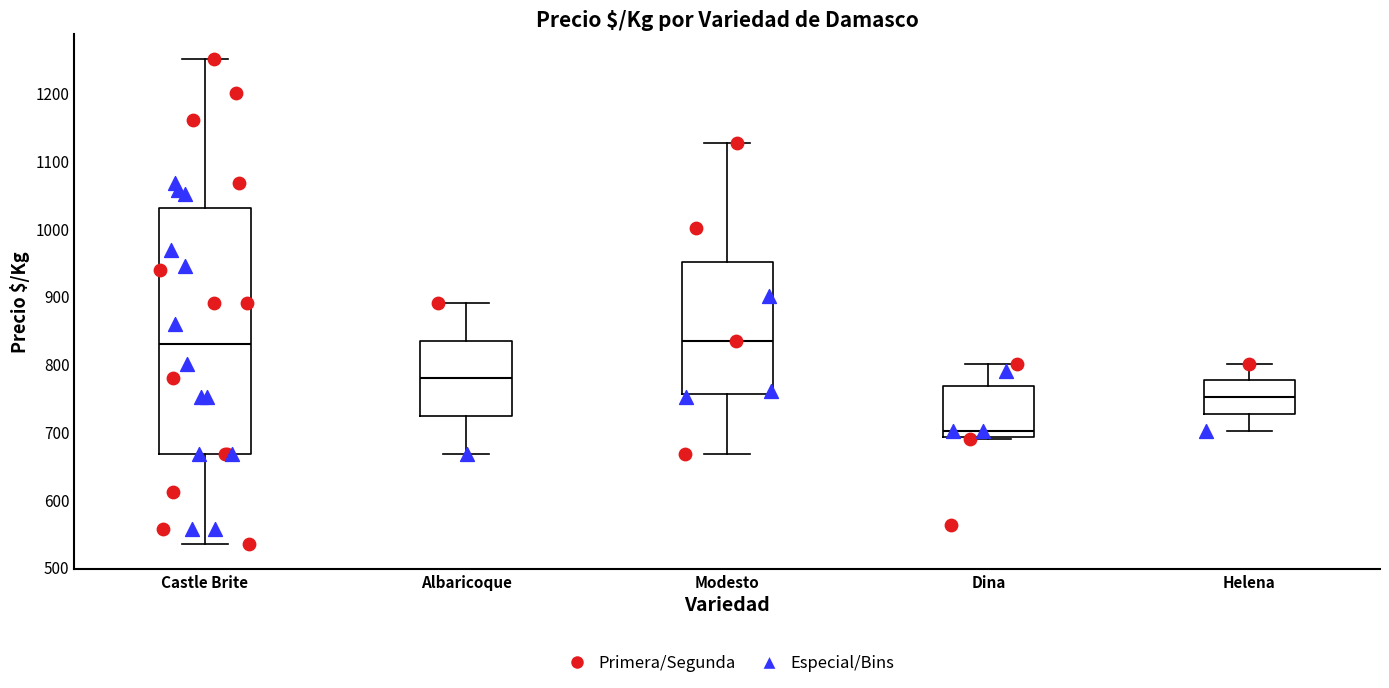

Comparing the boxes themselves (not the whiskers), which one is the tallest?

Castle Brite